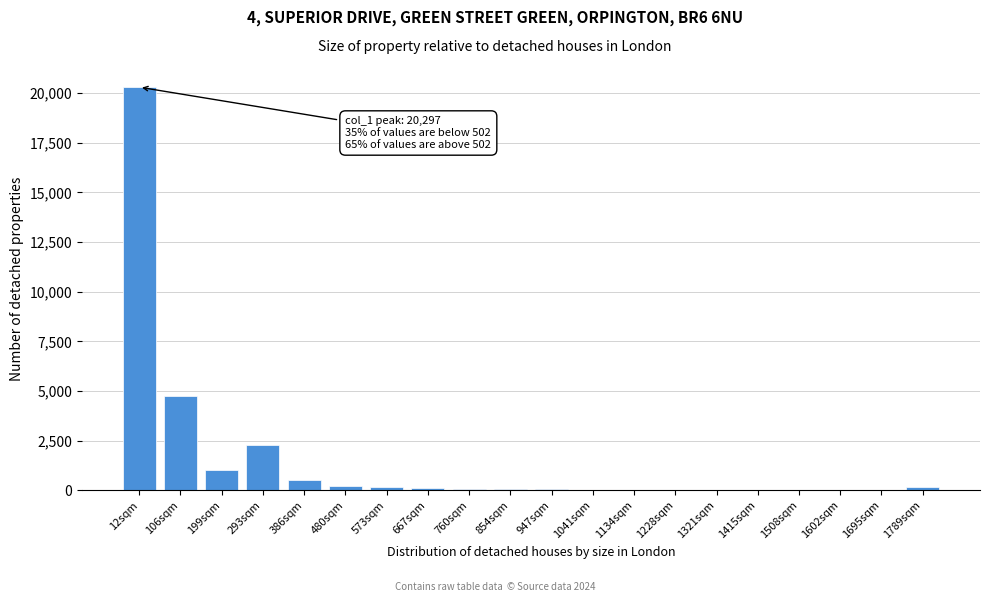

At which label is the value closest to 10153?

106sqm